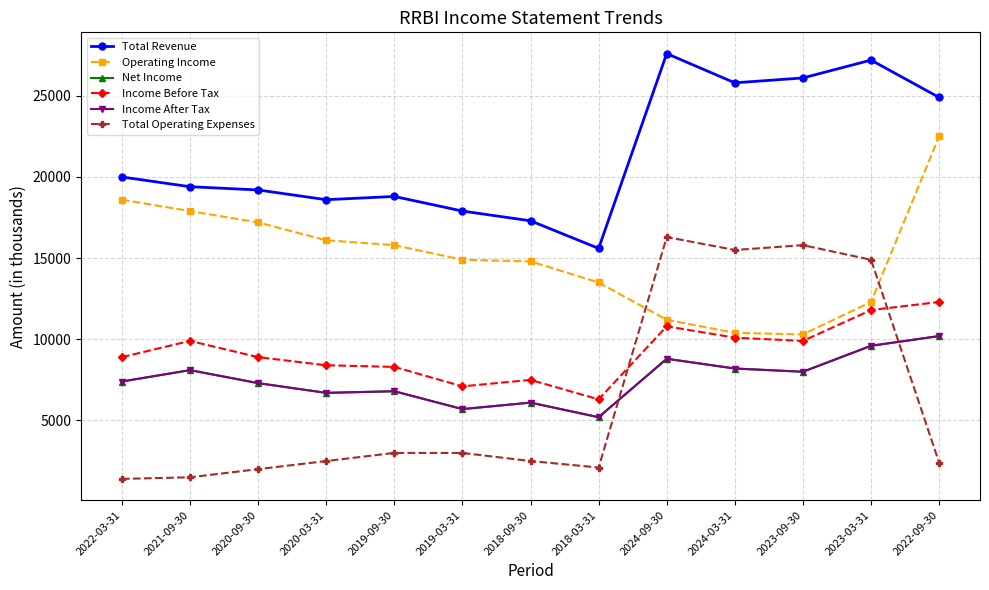

Is this an area chart (filled region under the line)?

No